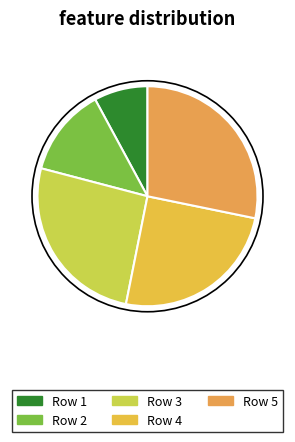

Count the number of slices in the pie.

5